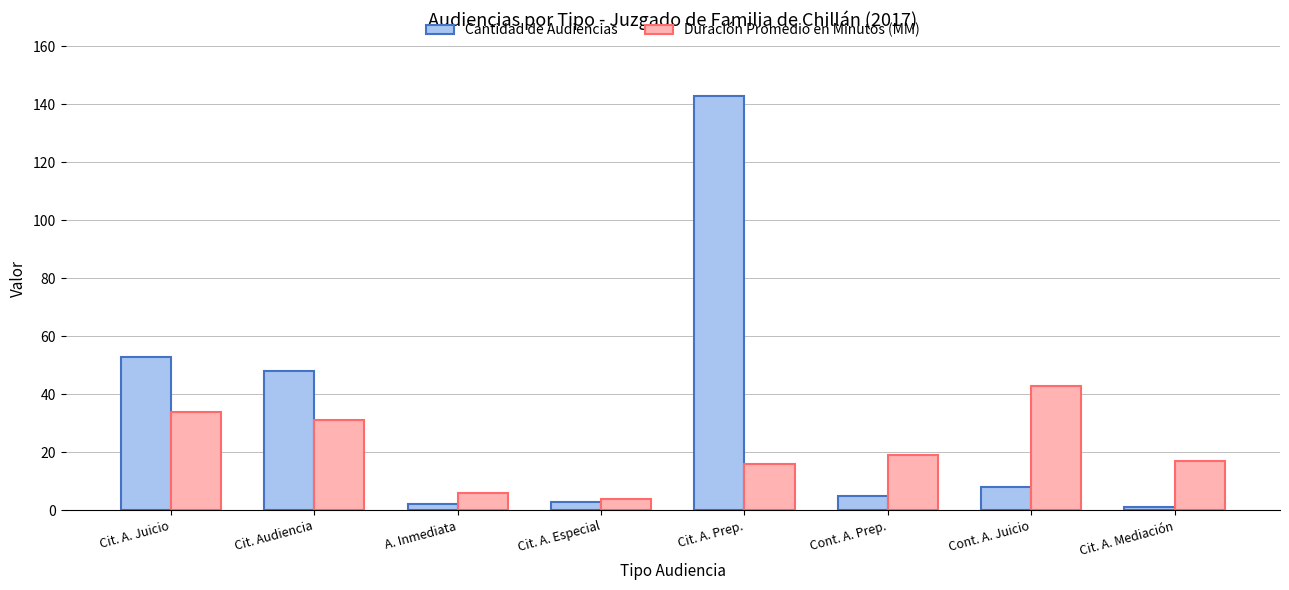

Between Cont. A. Prep. and Cont. A. Juicio, which series saw the biggest shift?

Duración Promedio en Minutos (MM)